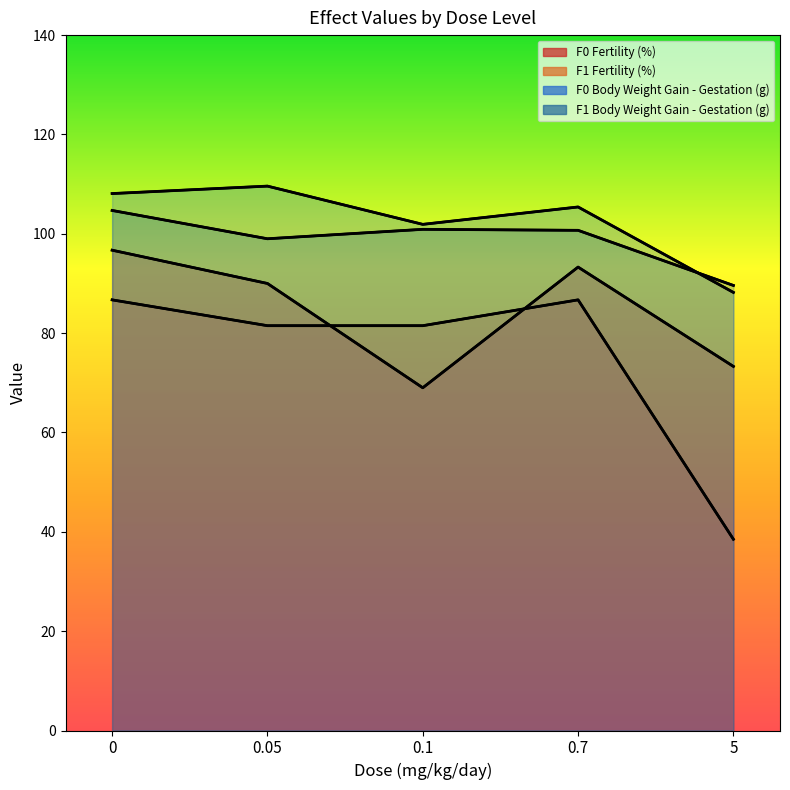

Reading left to right, list all the values displayed in this chart.

F0 Fertility (%): 96.7	90.0	69.0	93.3	73.3
F1 Fertility (%): 86.7	81.5	81.5	86.7	38.5
F0 Body Weight Gain - Gestation (g): 108.1	109.6	101.9	105.4	88.2
F1 Body Weight Gain - Gestation (g): 104.7	99.0	100.9	100.7	89.6